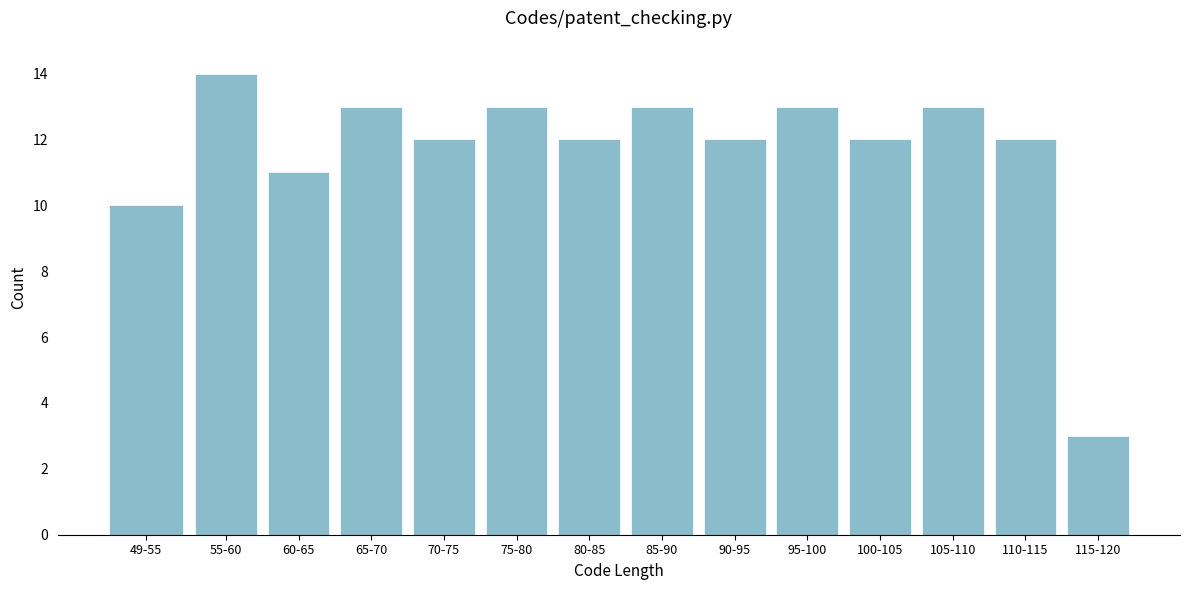

Reading left to right, extract all data points from this chart.

10	14	11	13	12	13	12	13	12	13	12	13	12	3